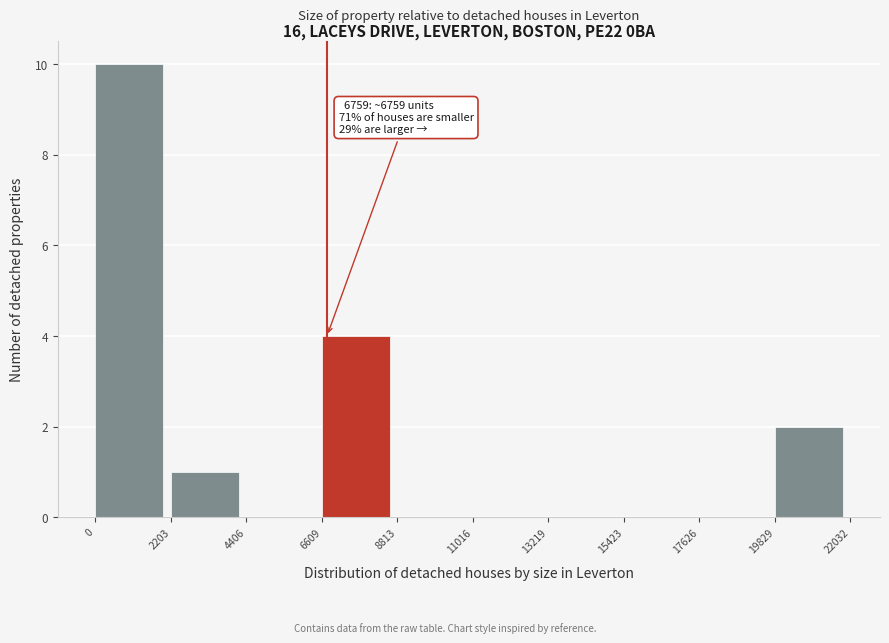

Which range on the x-axis has the tallest bar?

0 to 2203